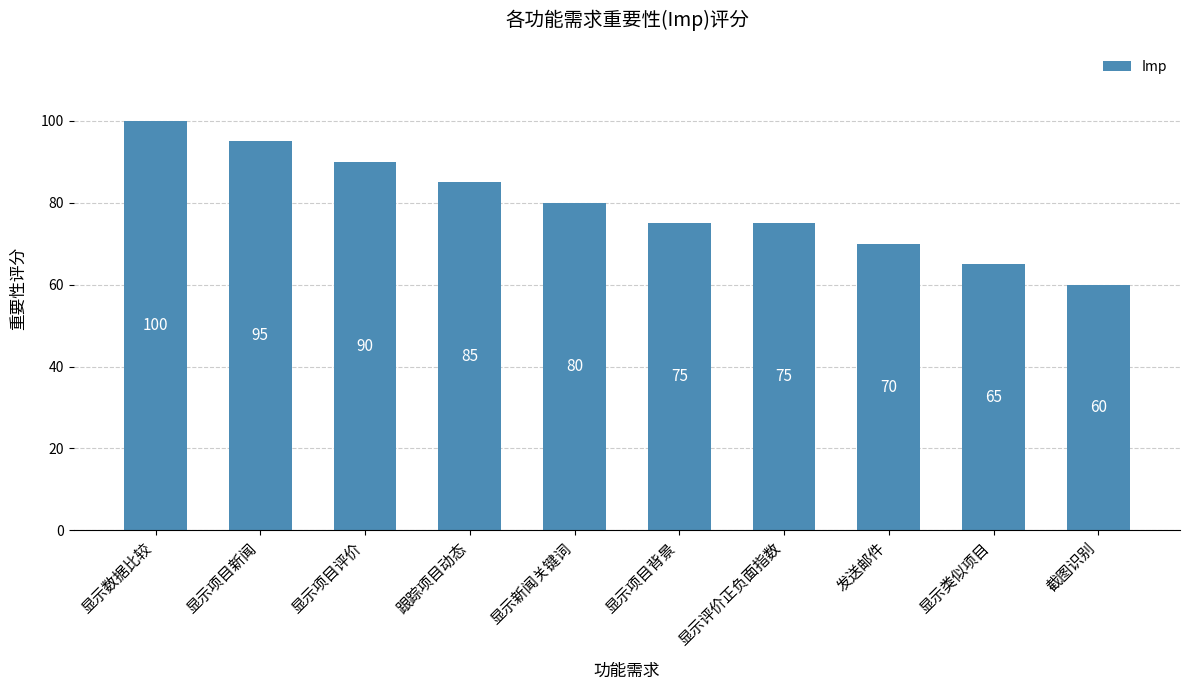

Where does the data first go above 80?

显示数据比较